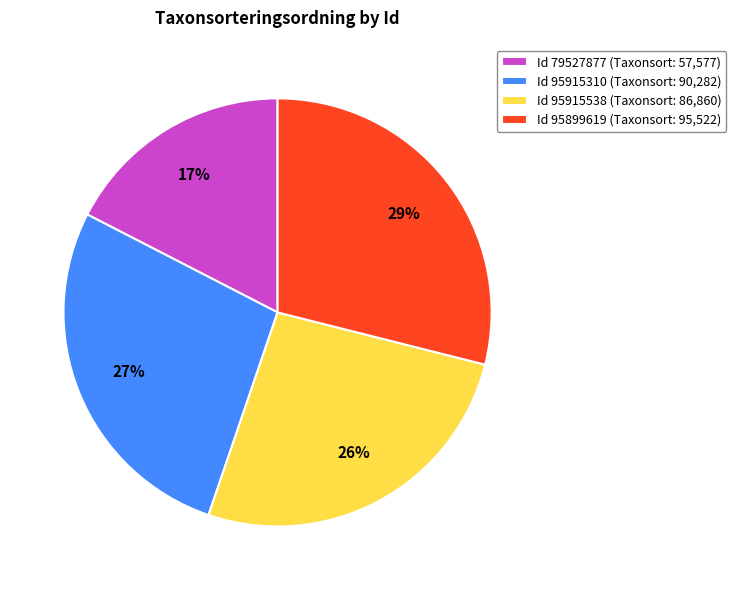

Which has a higher value, Id 95915310 (Taxonsort: 90,282) or Id 79527877 (Taxonsort: 57,577)?

Id 95915310 (Taxonsort: 90,282)